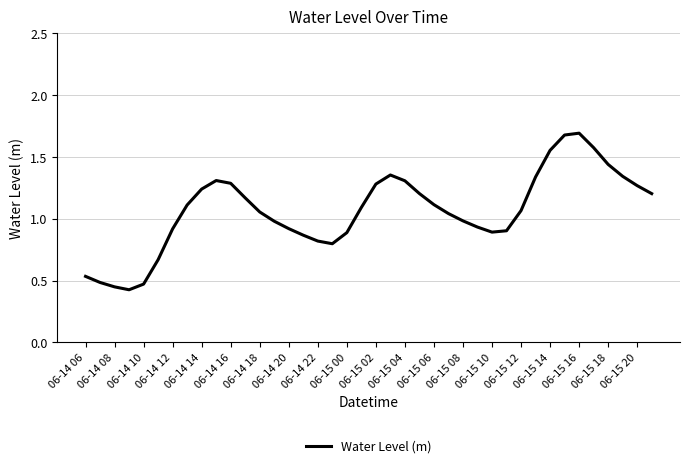

What is the maximum value shown in the chart?

1.7